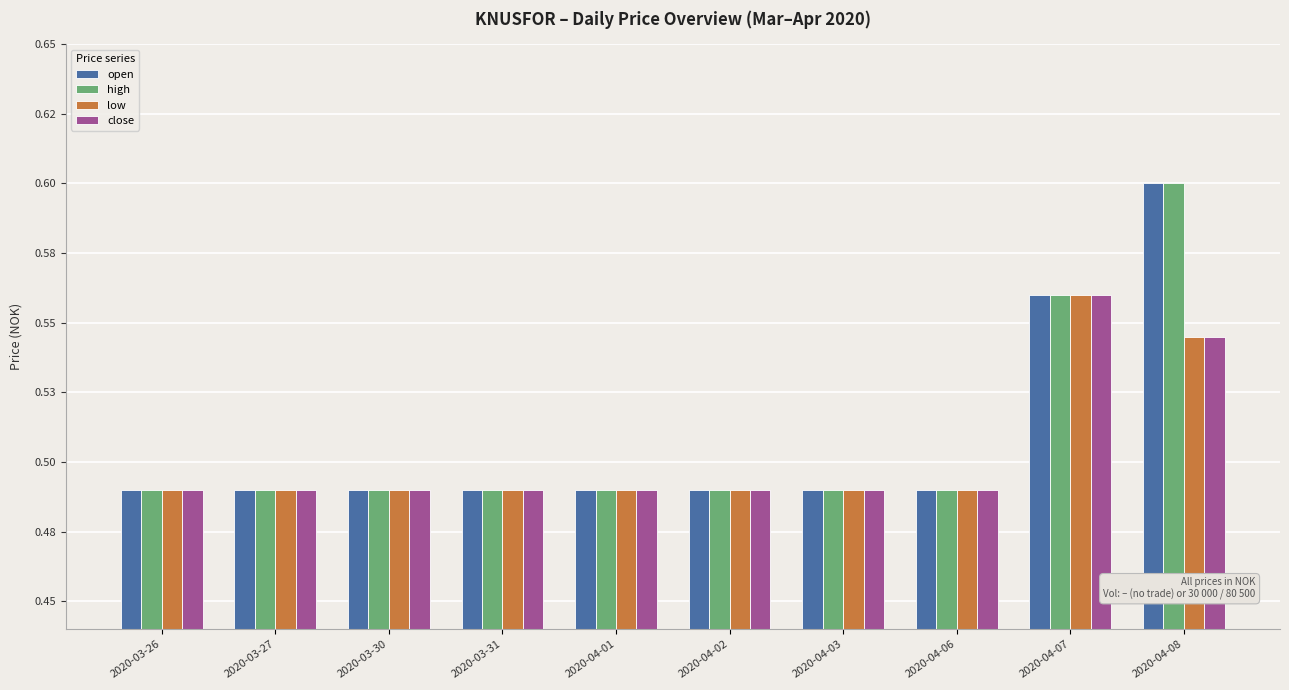

Which category has the lowest value in the close series?

2020-03-26